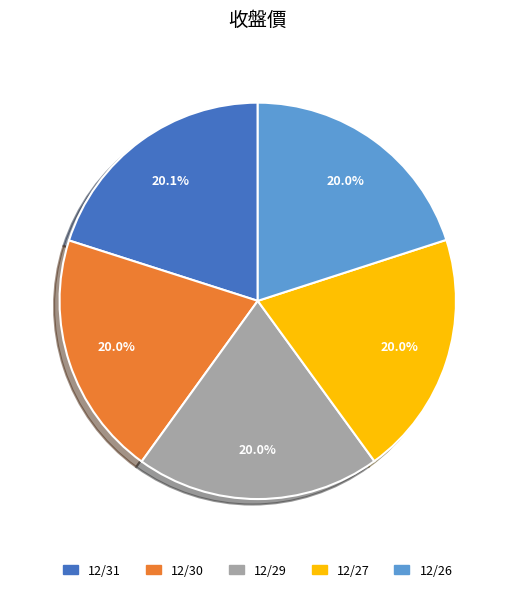

What portion of the pie excludes 12/26?

80.0%